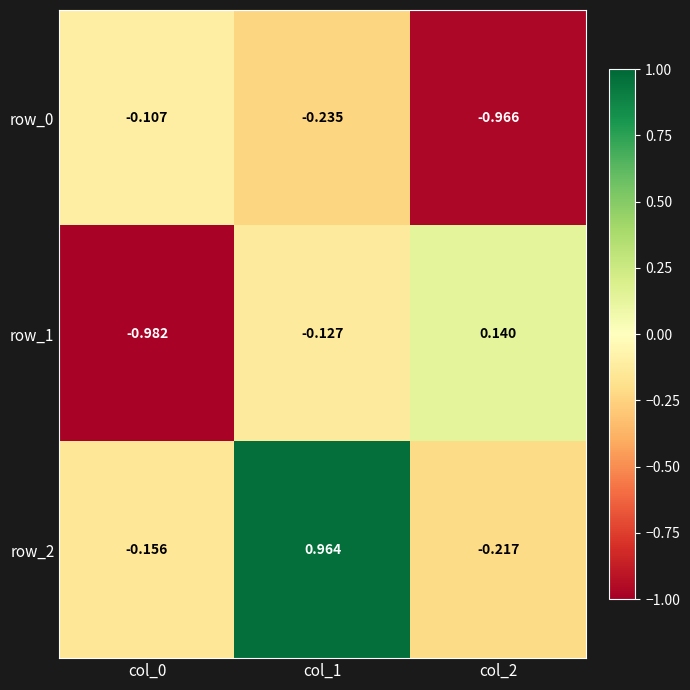

At how many categories does at least one series exceed 0?

2